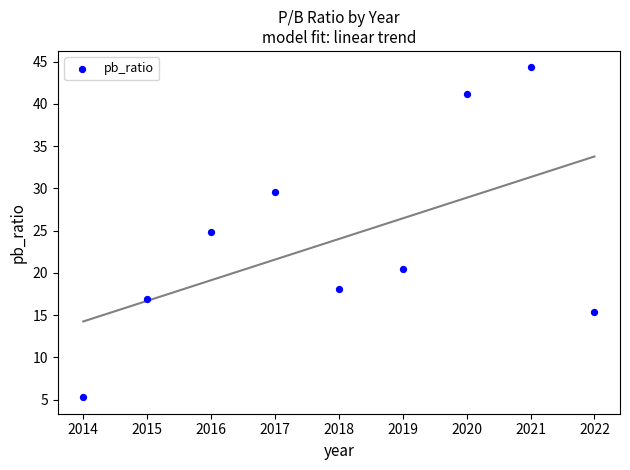

What Y value in the scatter plot is closest to 24?

24.8